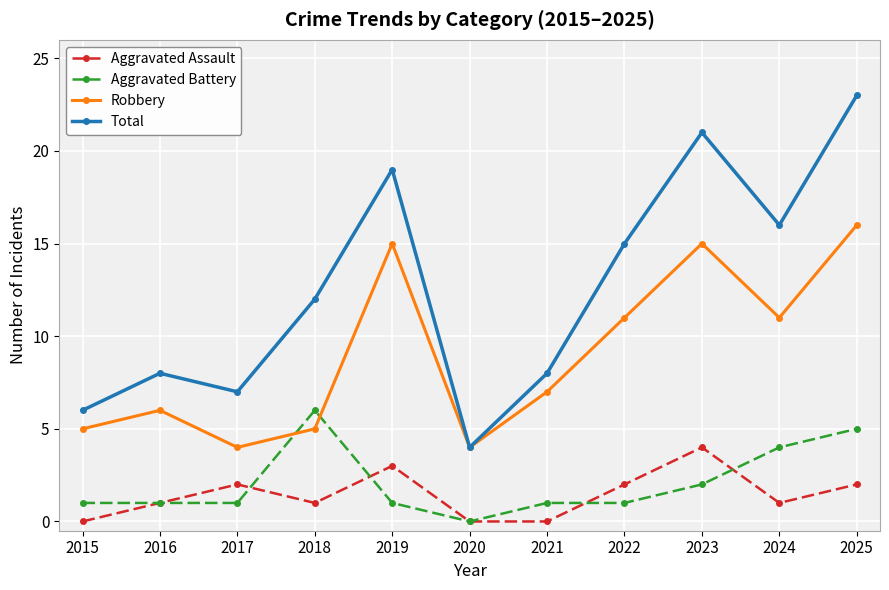

Where is the first local minimum for Robbery?

2017